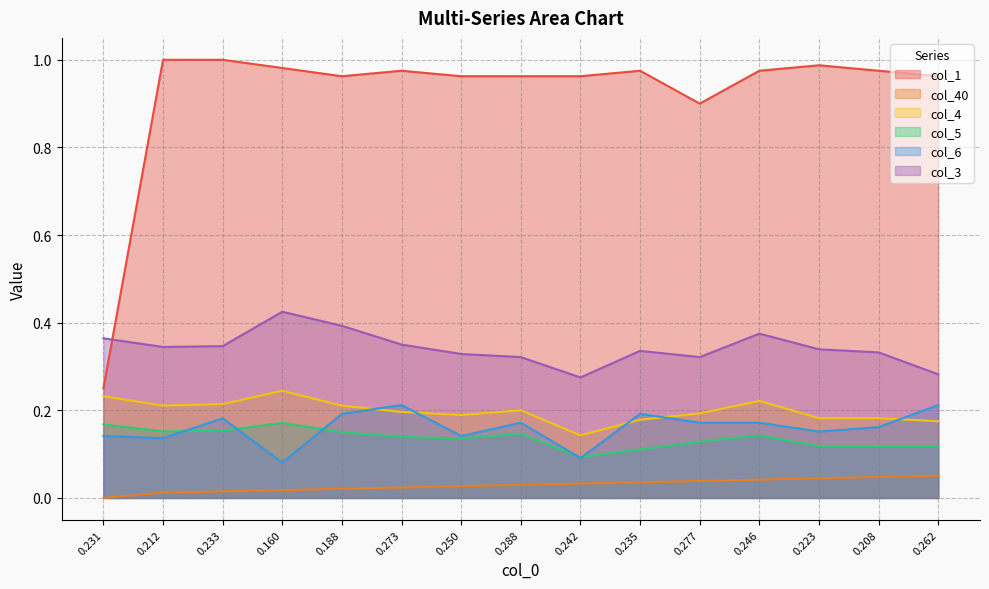

What are all the series names shown in the legend?

col_1, col_40, col_4, col_5, col_6, col_3